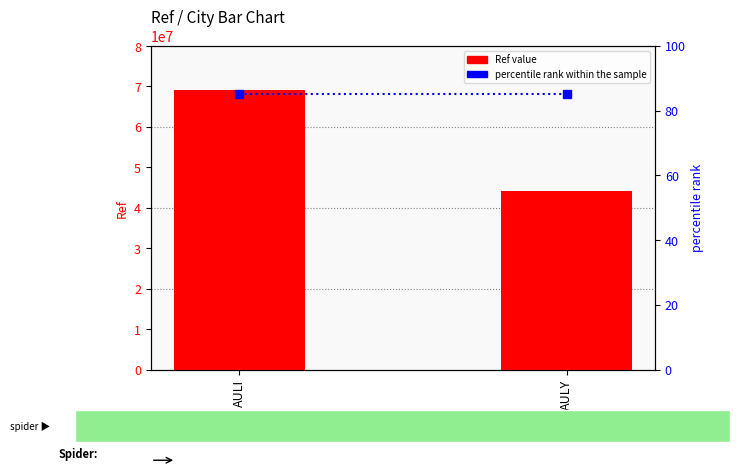

How many groups of bars are there?

2